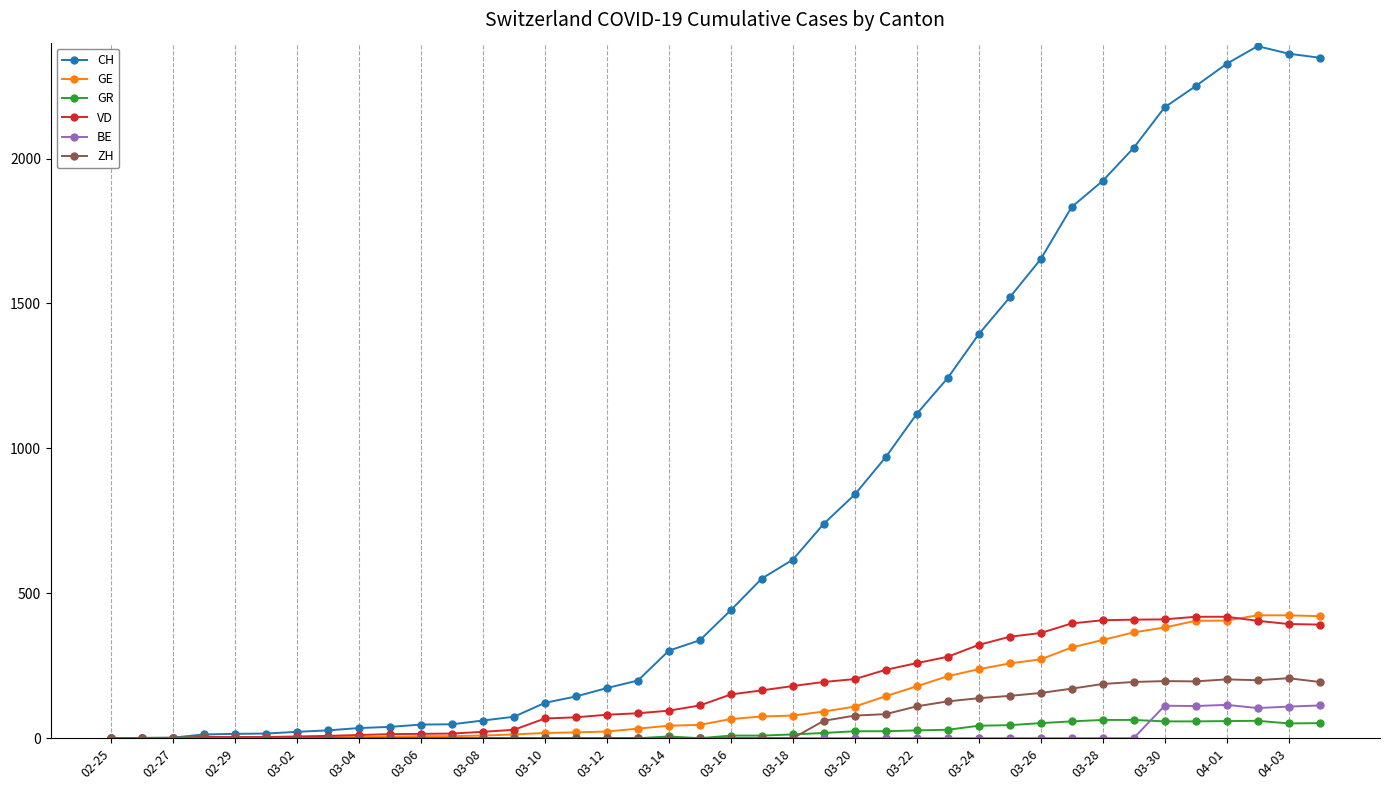

At how many categories does at least one series exceed 815?

16